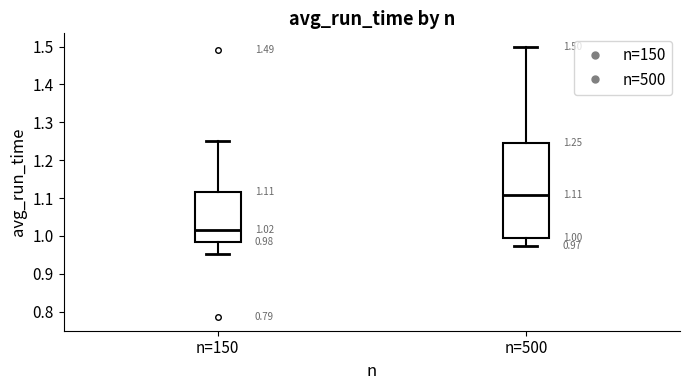

Which box has the lowest median line?

n=150